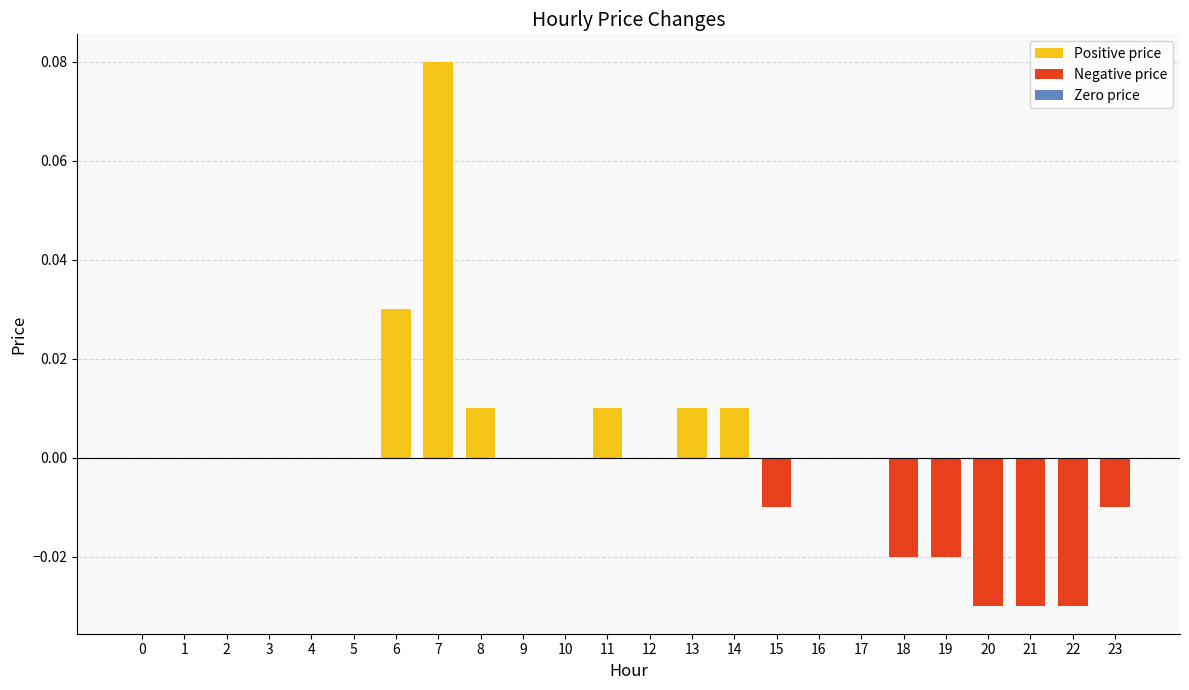

Reading left to right, transcribe all the data shown in this chart.

Positive price: 0.0	0.0	0.0	0.0	0.0	0.0	0.0	0.1	0.0	0.0	0.0	0.0	0.0	0.0	0.0	0.0	0.0	0.0	0.0	0.0	0.0	0.0	0.0	0.0
Negative price: 0.0	0.0	0.0	0.0	0.0	0.0	0.0	0.0	0.0	0.0	0.0	0.0	0.0	0.0	0.0	-0.0	0.0	0.0	-0.0	-0.0	-0.0	-0.0	-0.0	-0.0
Zero price: 0.0	0.0	0.0	0.0	0.0	0.0	0.0	0.0	0.0	0.0	0.0	0.0	0.0	0.0	0.0	0.0	0.0	0.0	0.0	0.0	0.0	0.0	0.0	0.0